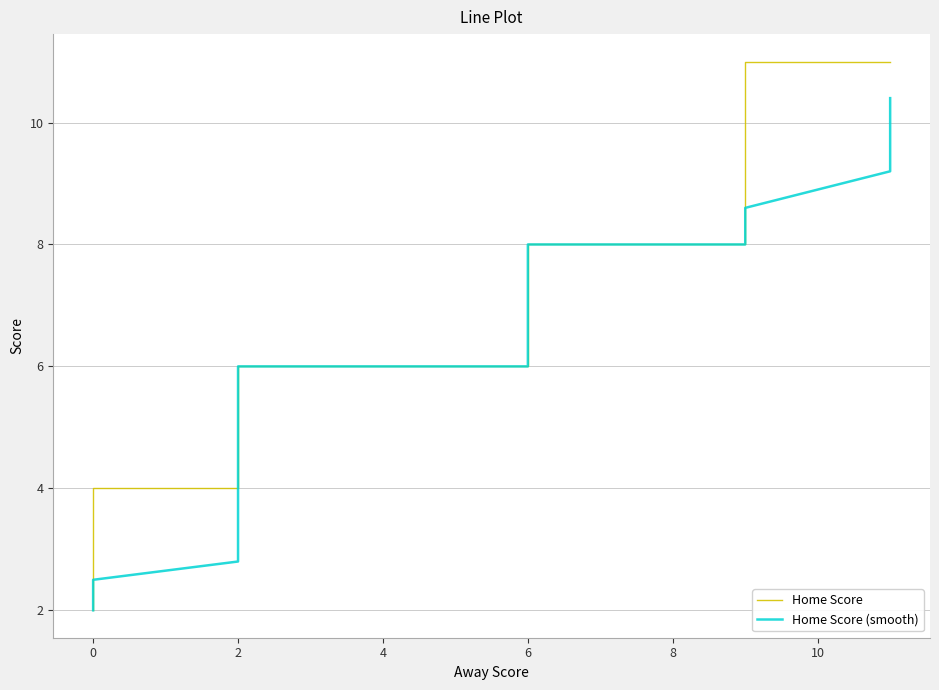

What is the greatest value displayed?

11.0